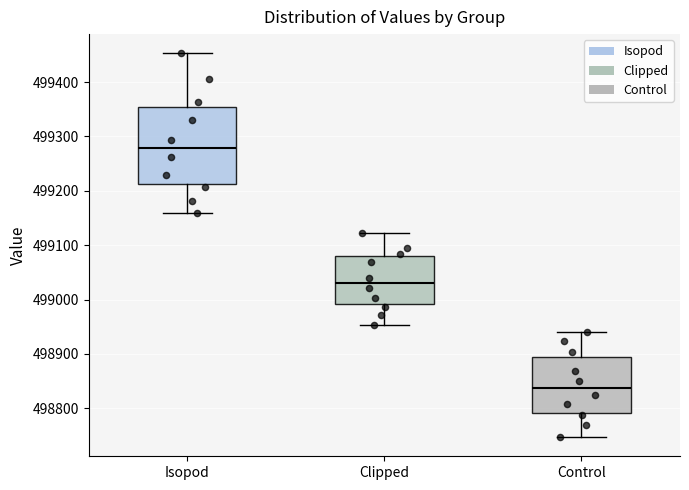

Which box is the tallest, from its lower edge to its upper edge?

Isopod